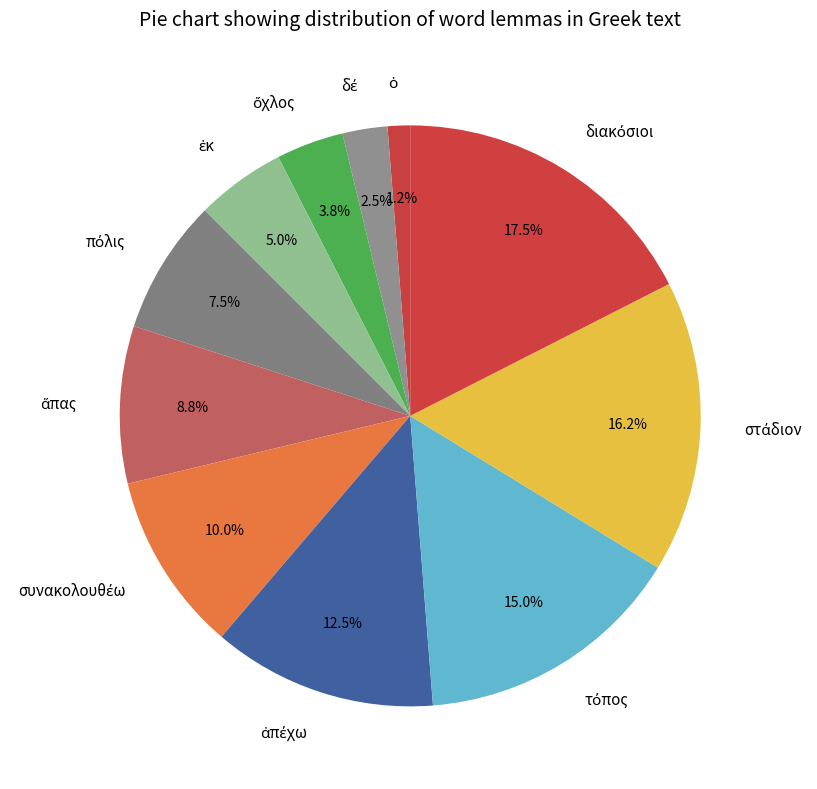

Is there a majority slice in this chart?

No